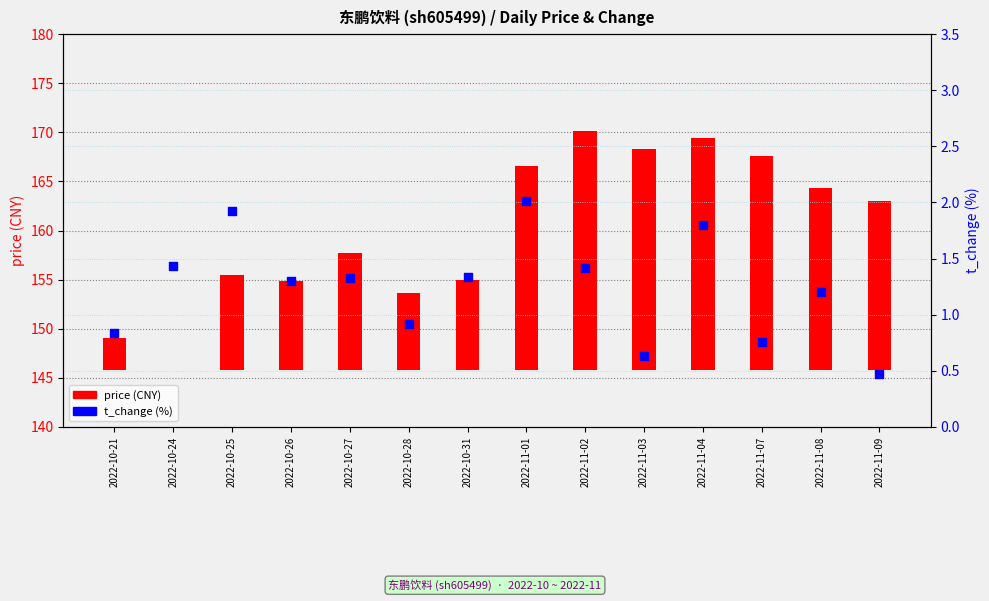

At which category is the sum across all series the highest?

2022-11-02